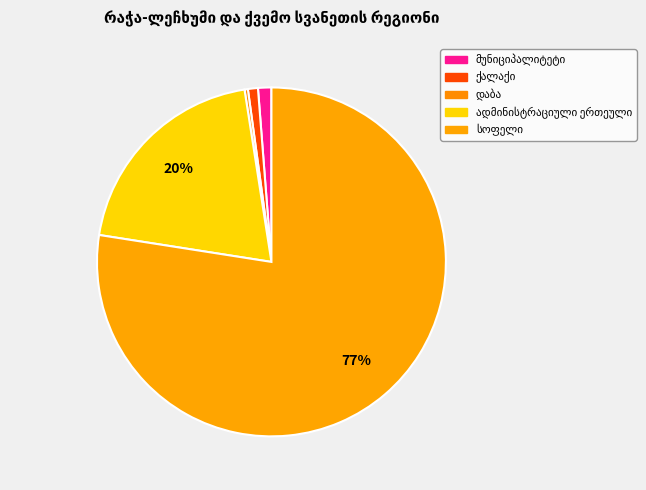

What is the largest slice in the pie chart?

სოფელი